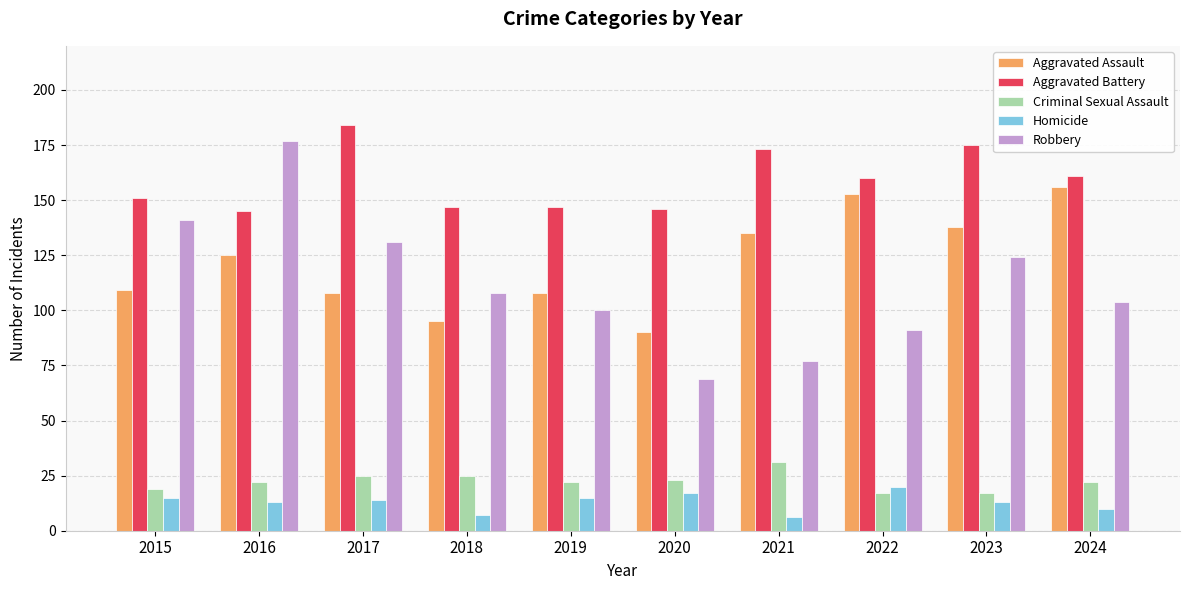

Which series has the largest range (max minus min)?

Robbery